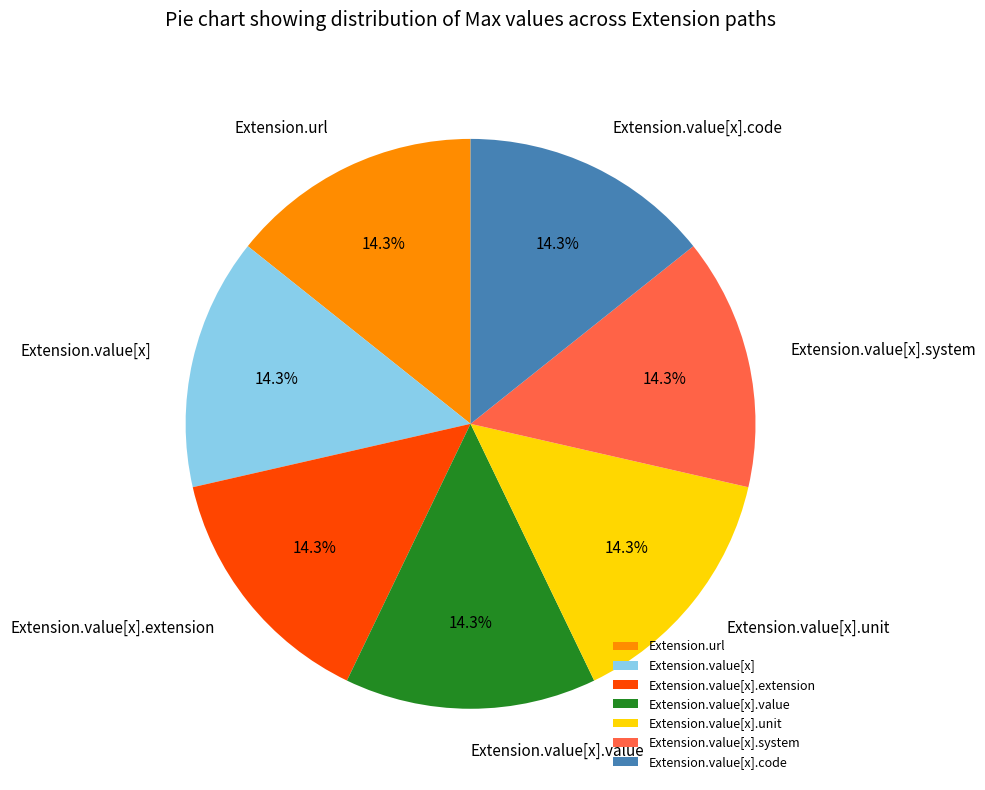

Is there any slice that represents more than half of the pie?

No